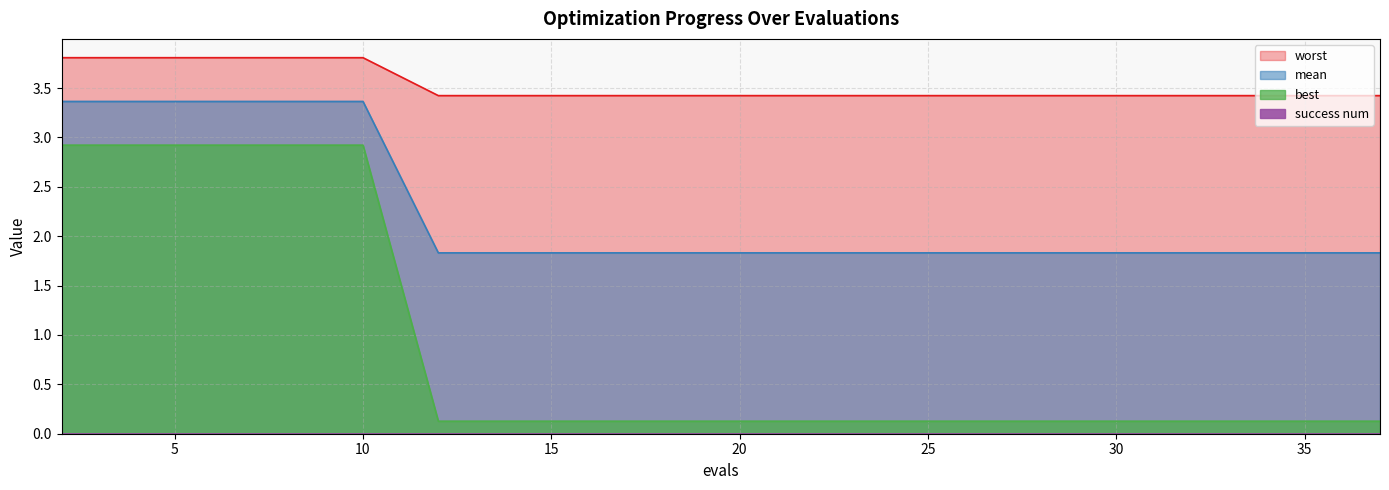

At which category does the chart reach its minimum across all series?

12